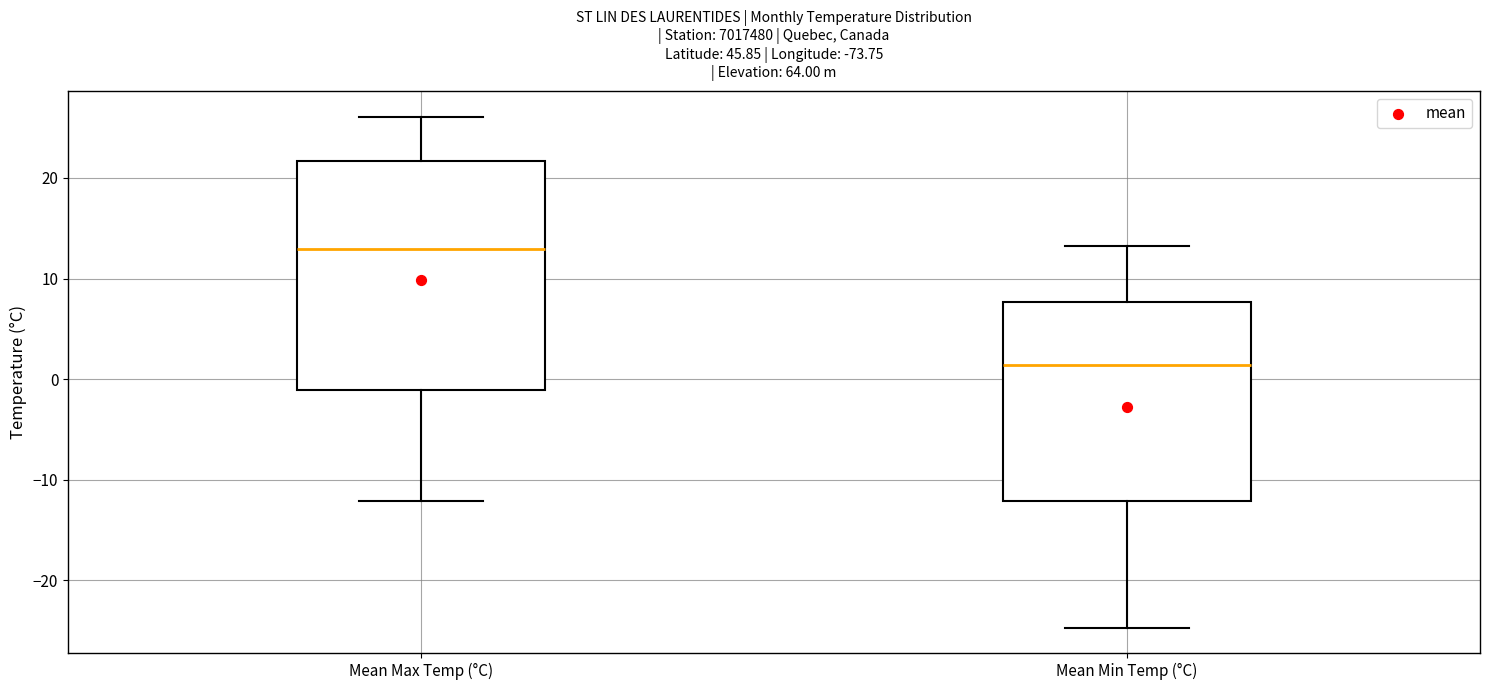

Reading left to right, transcribe this box plot: for each box, give where its median line is, the range the box spans, and where its two whiskers end, as read against the y-axis. The values are not printed on the chart, so give them approximately, as read against the axis.

Mean Max Temp (°C): median 13, box -1 to 22, whiskers -12 to 26
Mean Min Temp (°C): median 1, box -12 to 8, whiskers -25 to 13